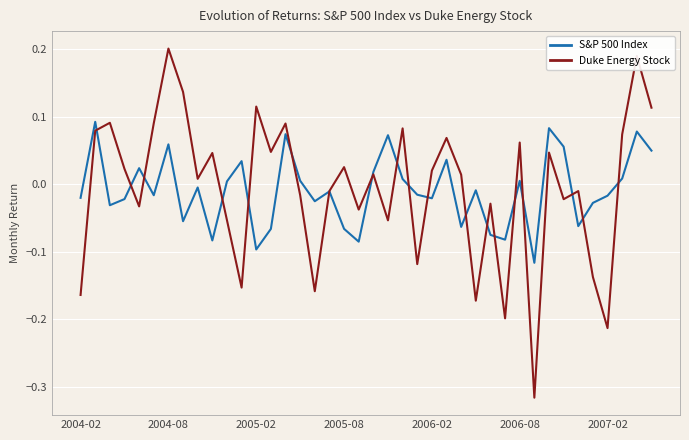

True or false: S&P 500 Index has more than 2 points higher than both neighbors.

True